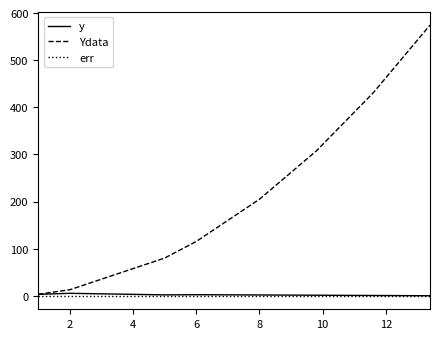

What is the maximum value shown in the chart?

574.6